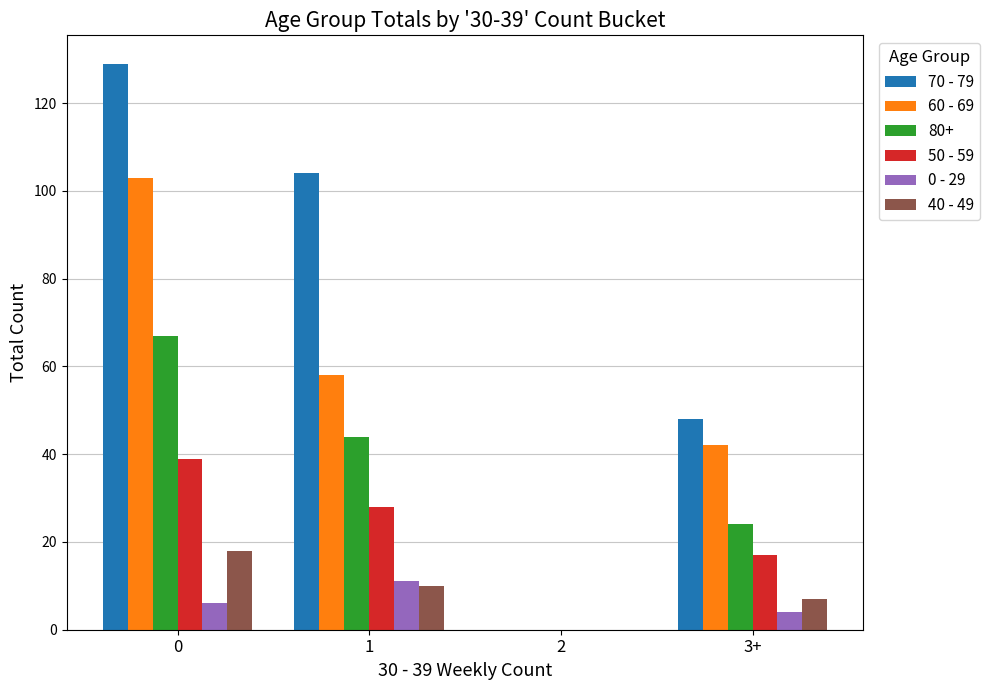

What is the sum of the 40 - 49 values at 1 and 3+?

17